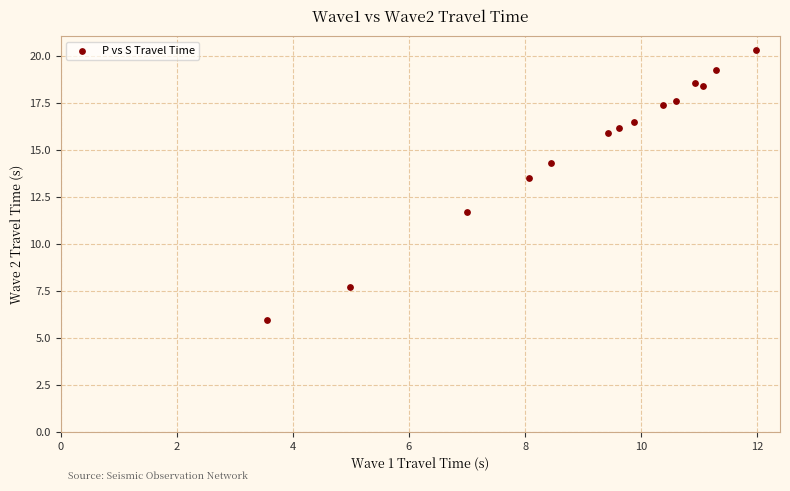

What is the range of Y values (max minus min)?

14.4